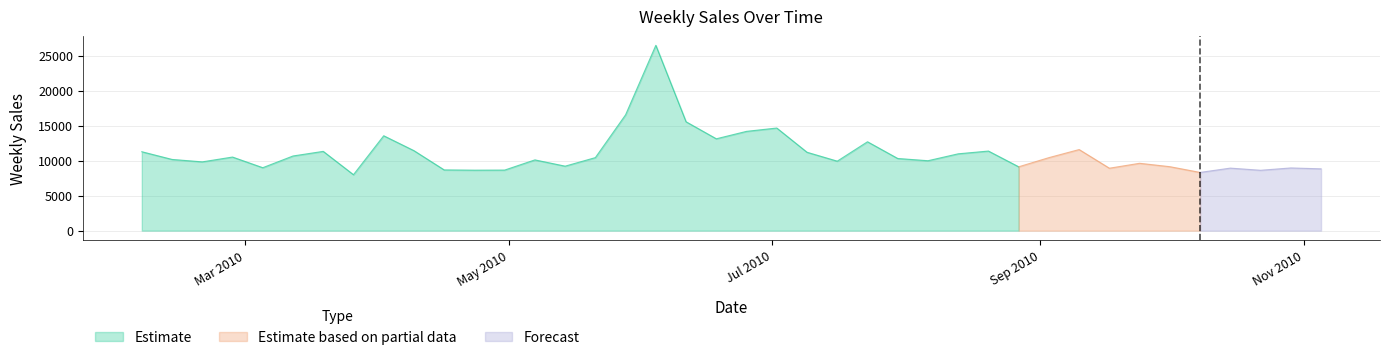

List the labels in order of value, largest first.

2010-06-04, 2010-05-28, 2010-06-11, 2010-07-02, 2010-06-25, 2010-04-02, 2010-06-18, 2010-07-23, 2010-09-10, 2010-04-09, 2010-08-20, 2010-03-19, 2010-02-05, 2010-07-09, 2010-08-13, 2010-03-12, 2010-02-26, 2010-05-21, 2010-09-03, 2010-07-30, 2010-02-12, 2010-05-07, 2010-08-06, 2010-07-16, 2010-02-19, 2010-09-24, 2010-05-14, 2010-10-01, 2010-08-27, 2010-03-05, 2010-10-29, 2010-10-15, 2010-09-17, 2010-11-05, 2010-04-16, 2010-04-30, 2010-04-23, 2010-10-22, 2010-10-08, 2010-03-26